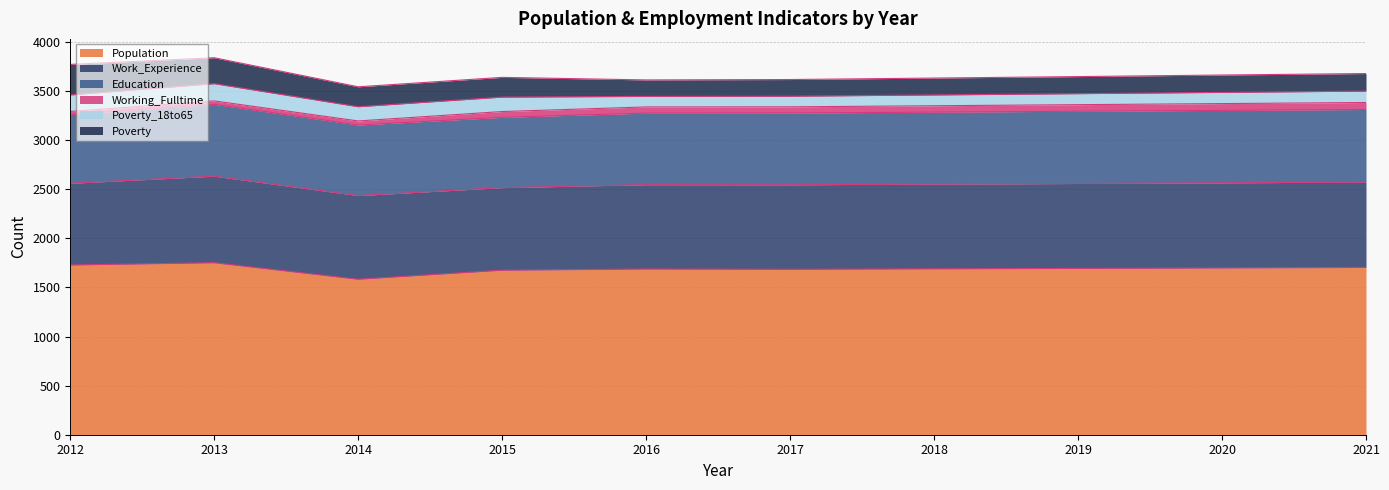

What is the maximum value shown in the chart?

1752